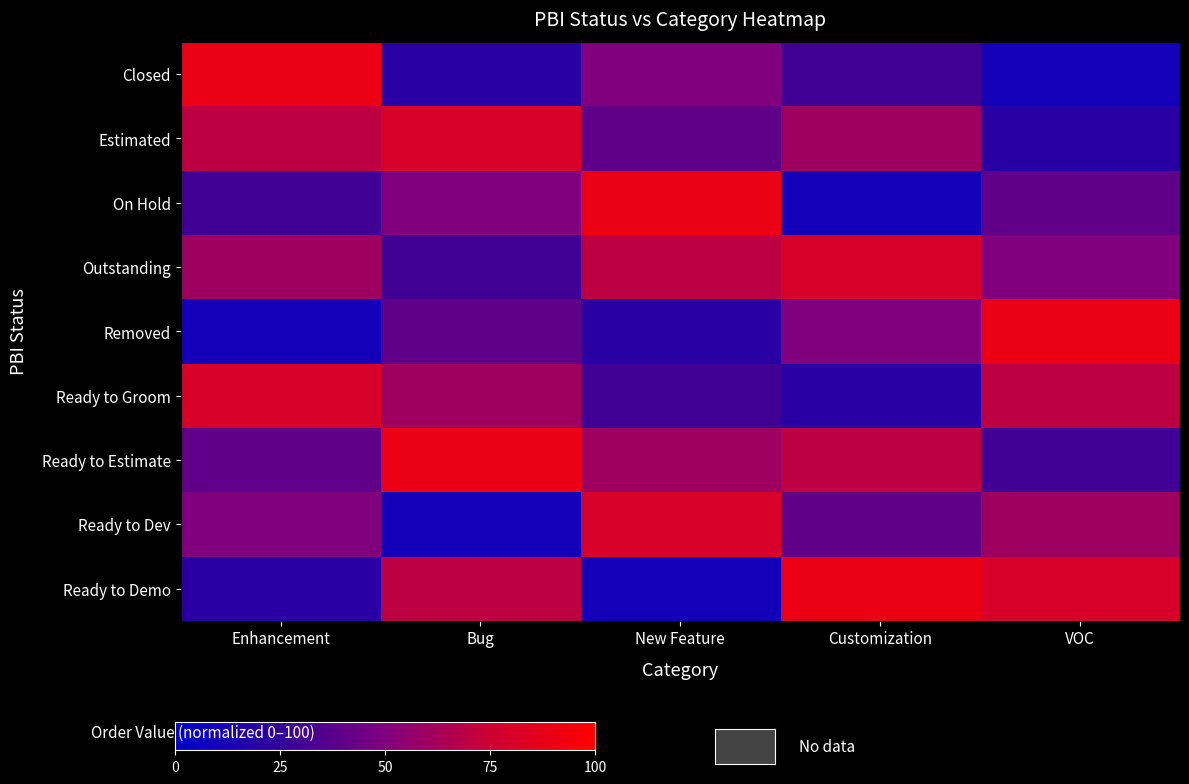

Between Bug and New Feature, which series saw the biggest shift?

Ready to Dev